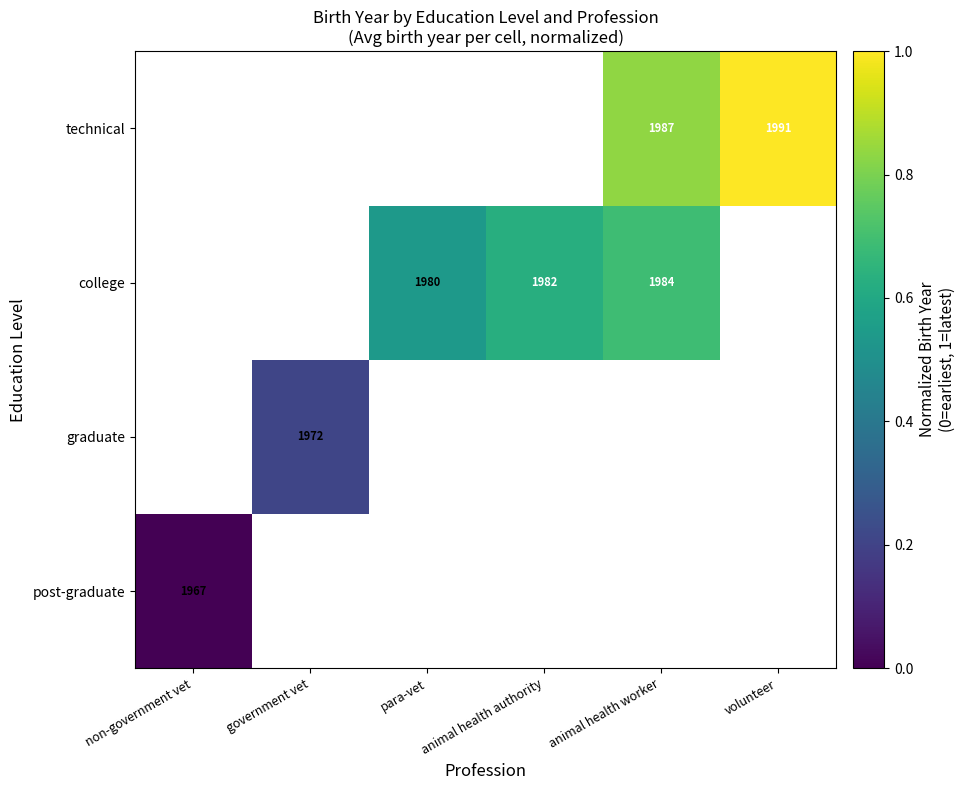

Is it true that college equals 2897 at para-vet?

False